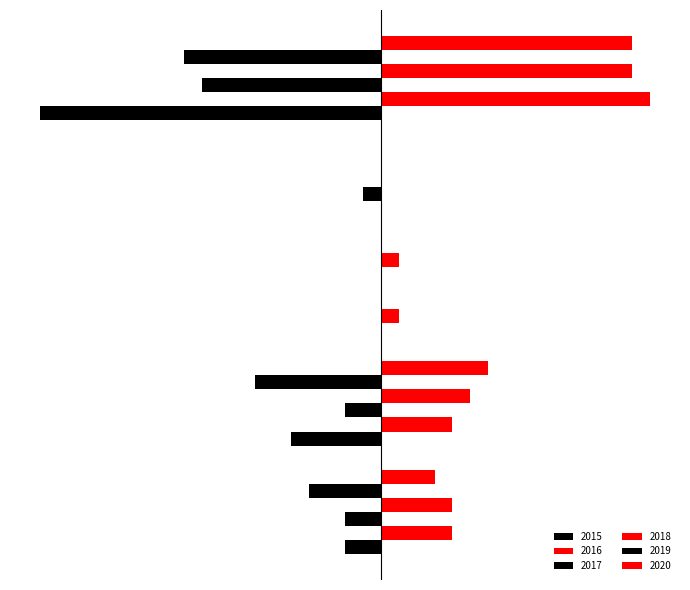

What are all the series names shown in the legend?

2015, 2016, 2017, 2018, 2019, 2020